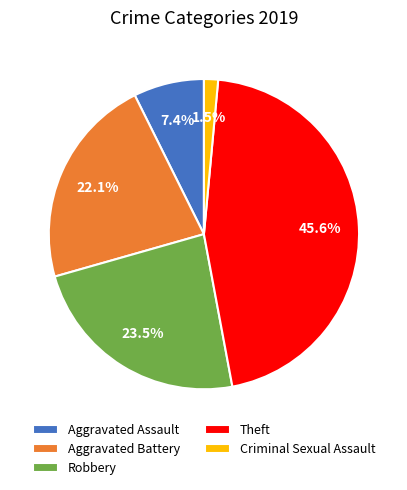

How many slices are in this pie chart?

5